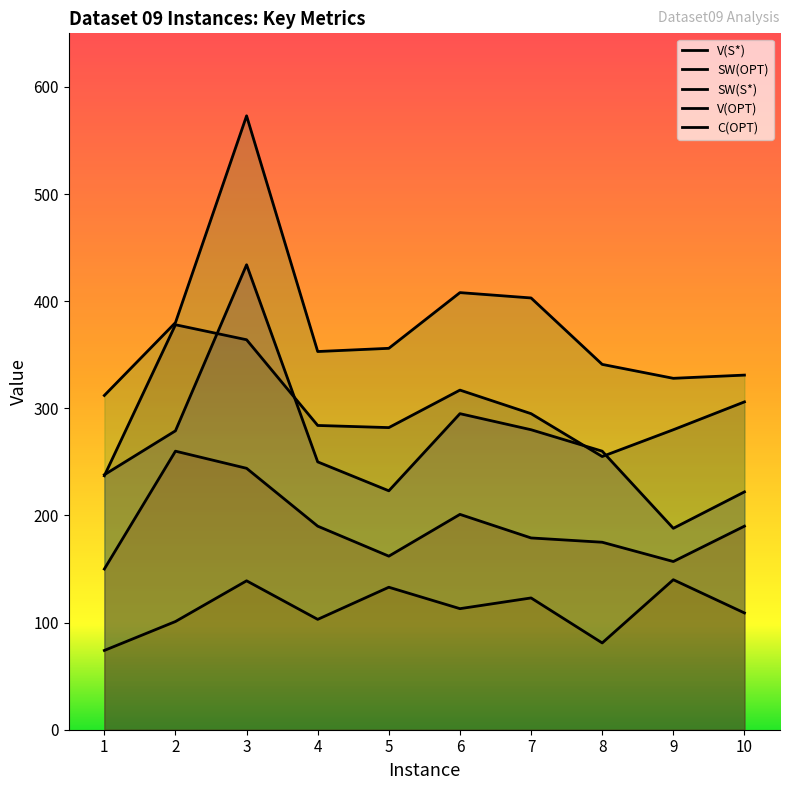

At which category is the sum across all series the highest?

3